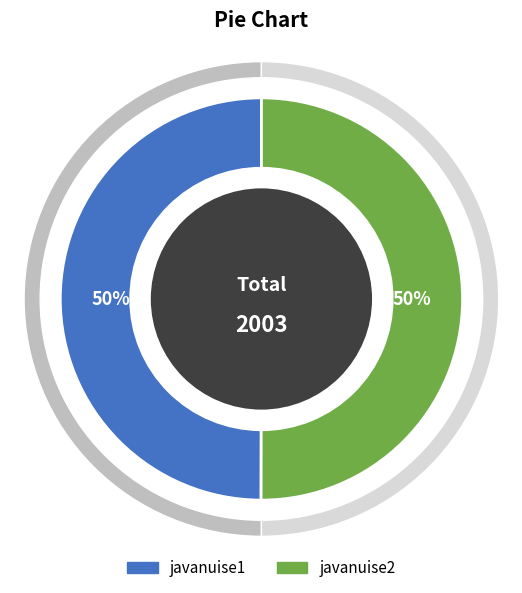

Combined, what portion of the pie is javanuise1 and javanuise2?

100.0%